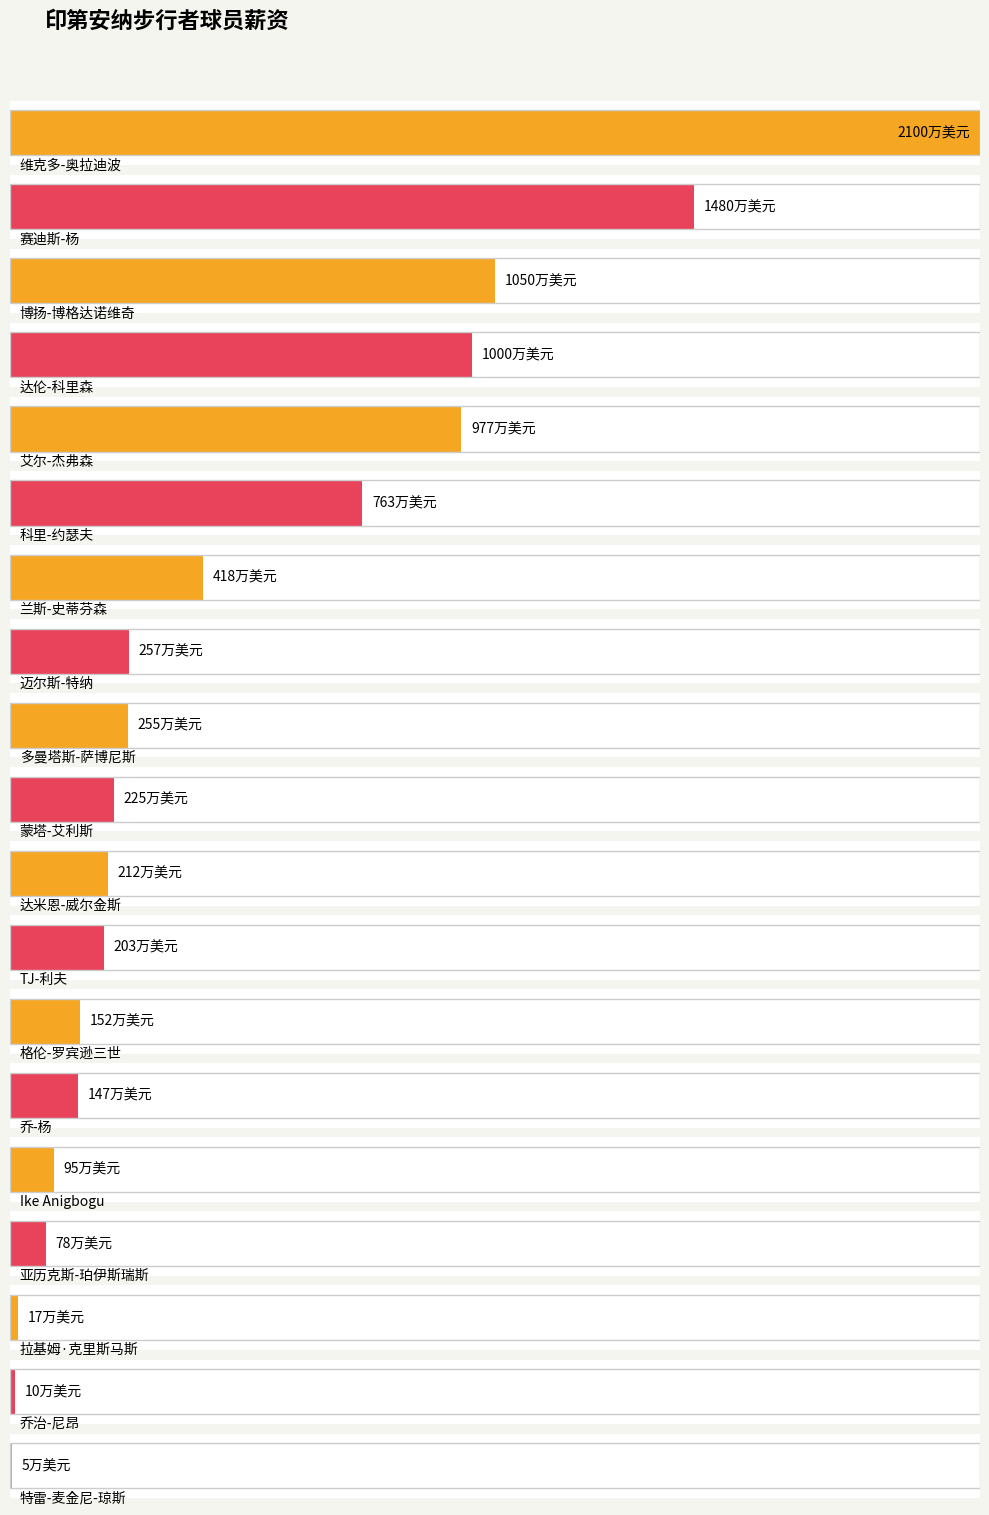

The chart shows a value of 1000 at 达伦-科里森. True or false?

True